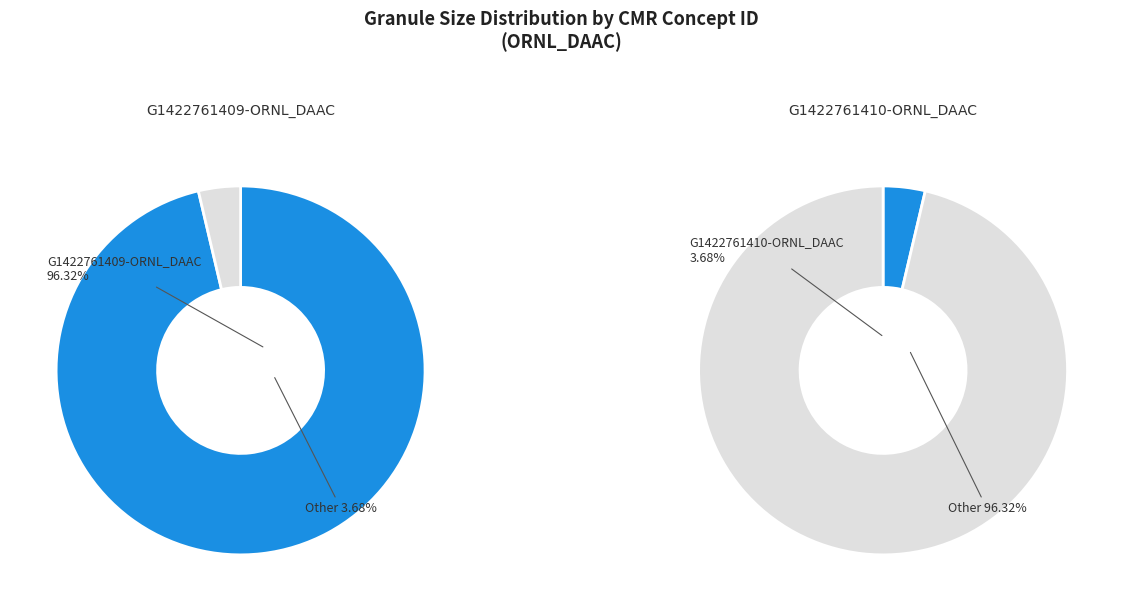

What percentage is the G1422761410-ORNL_DAAC slice, to the nearest percent?

4%